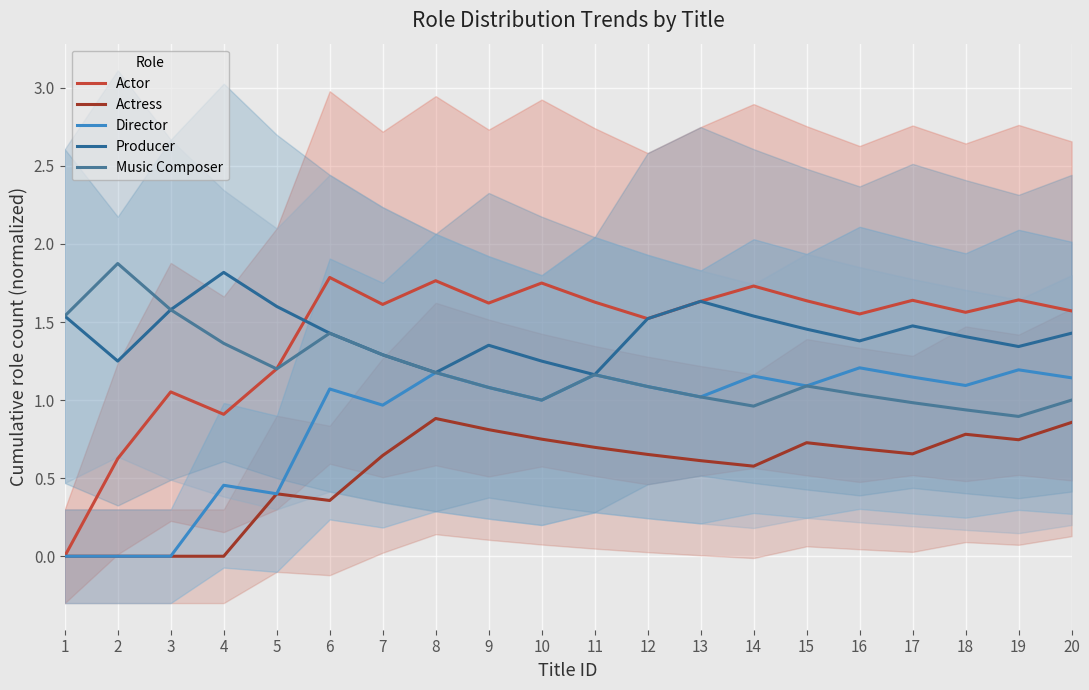

True or false: Actor and Music Composer cross at least once.

False